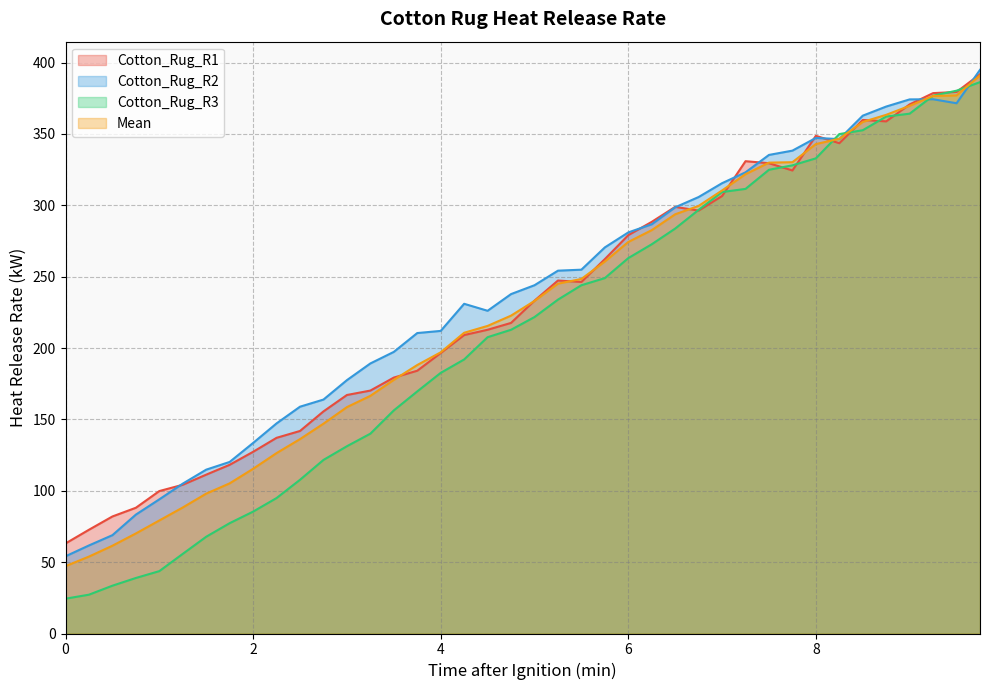

What is the label of the 12th point from the right?

7.0